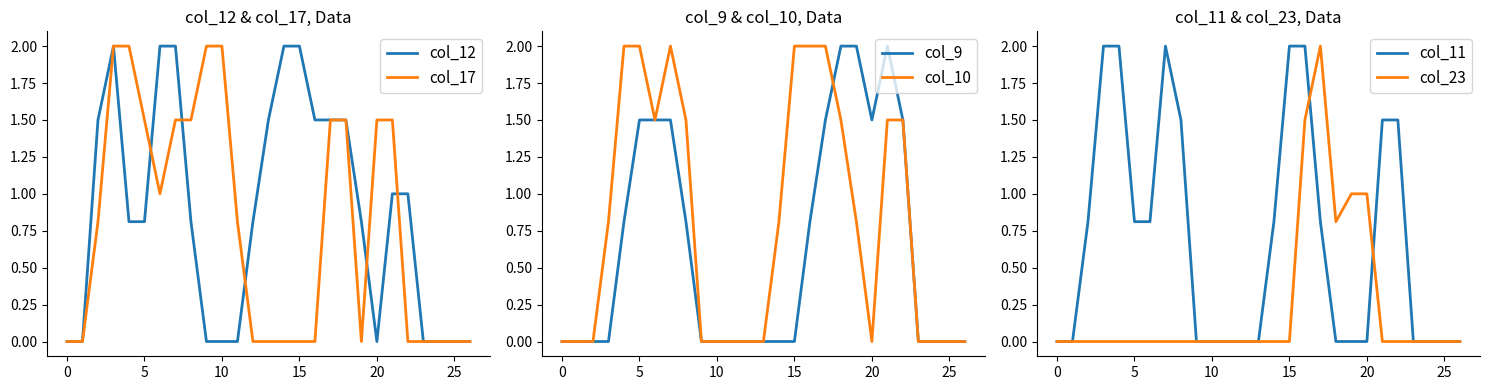

How many times do col_12 and col_17 cross each other?

5